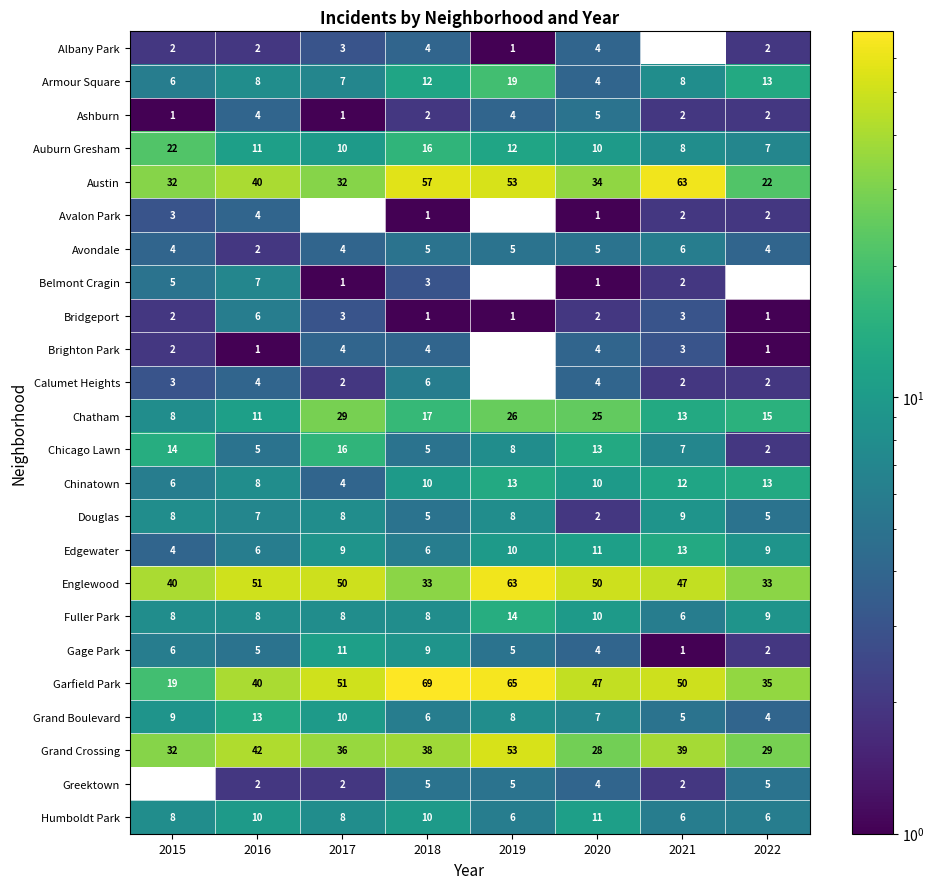

Is it true that Chinatown equals 4 at 2017?

True